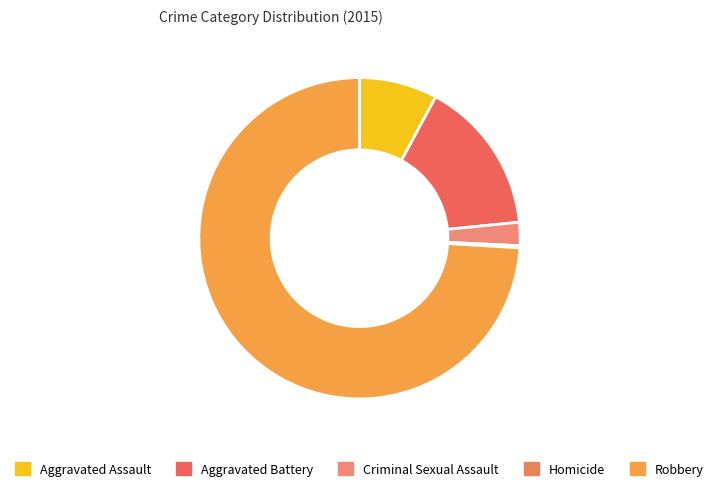

Combined, what portion of the pie is Criminal Sexual Assault and Robbery?

76.4%